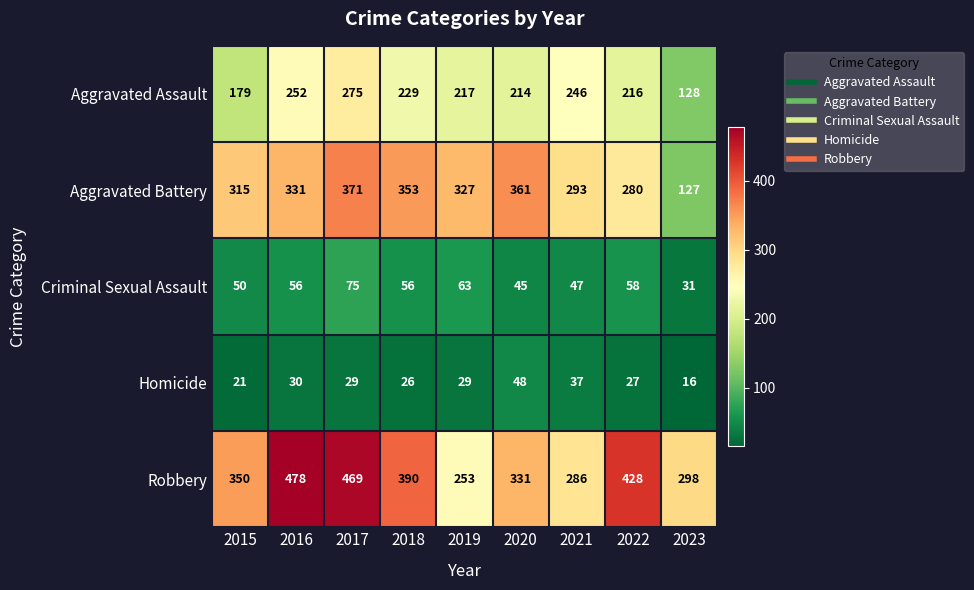

True or false: Homicide has a value of 37 at 2015.

False